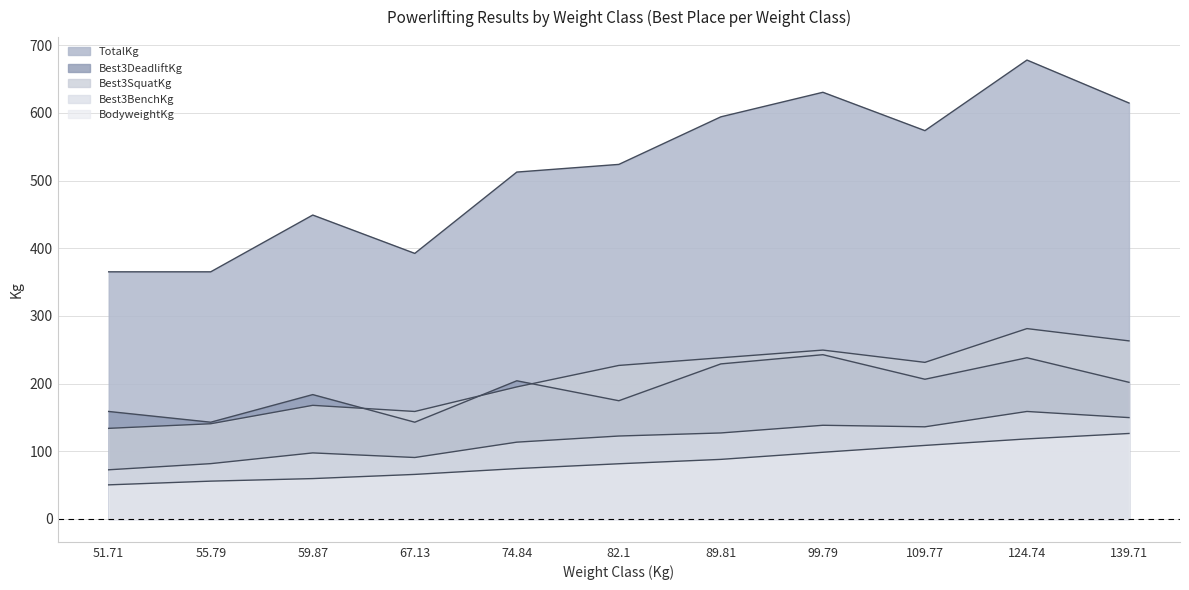

Reading left to right, what are all the values shown in this chart?

BodyweightKg: 50.3	55.8	59.6	65.7	74.3	81.5	88.0	98.5	108.6	118.2	126.2
Best3SquatKg: 133.8	140.6	167.8	158.8	195.0	226.8	238.1	249.5	231.3	281.2	263.1
Best3BenchKg: 72.6	81.7	97.5	90.7	113.4	122.5	127.0	138.3	136.1	158.8	149.7
Best3DeadliftKg: 158.8	142.9	183.7	142.9	204.1	174.6	229.1	242.7	206.4	238.1	201.8
TotalKg: 365.1	365.1	449.1	392.4	512.6	523.9	594.2	630.5	573.8	678.1	614.6